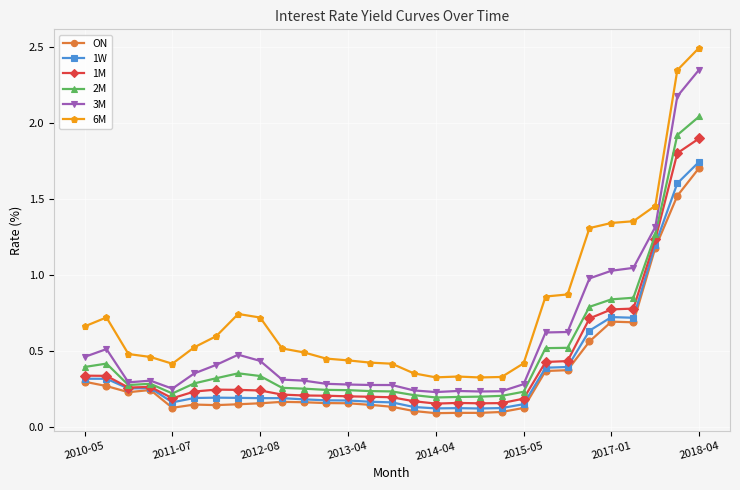

True or false: 1M has more than 2 interior local peaks.

True